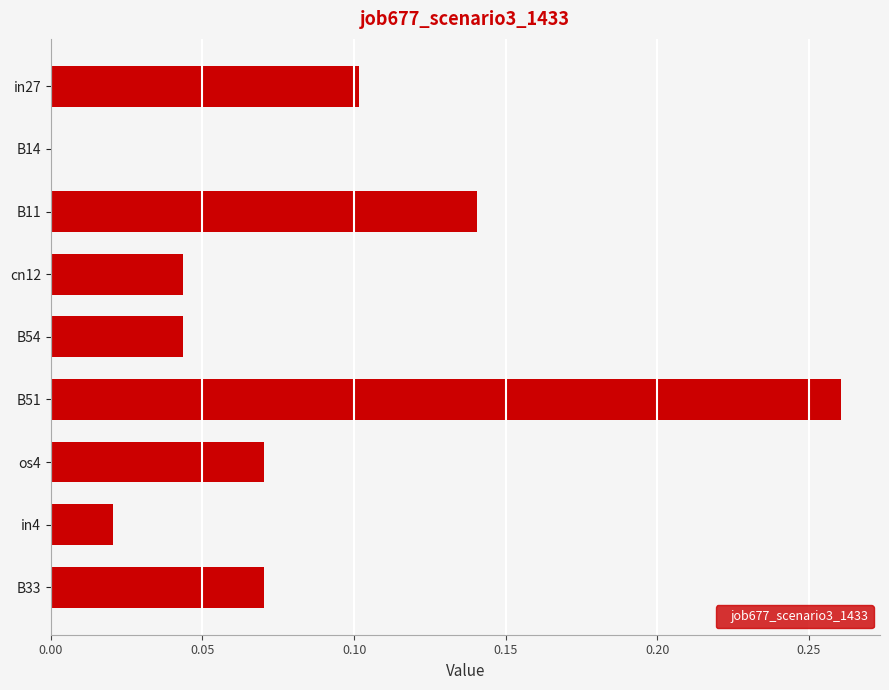

The value at os4 is 0.0. True or false?

False